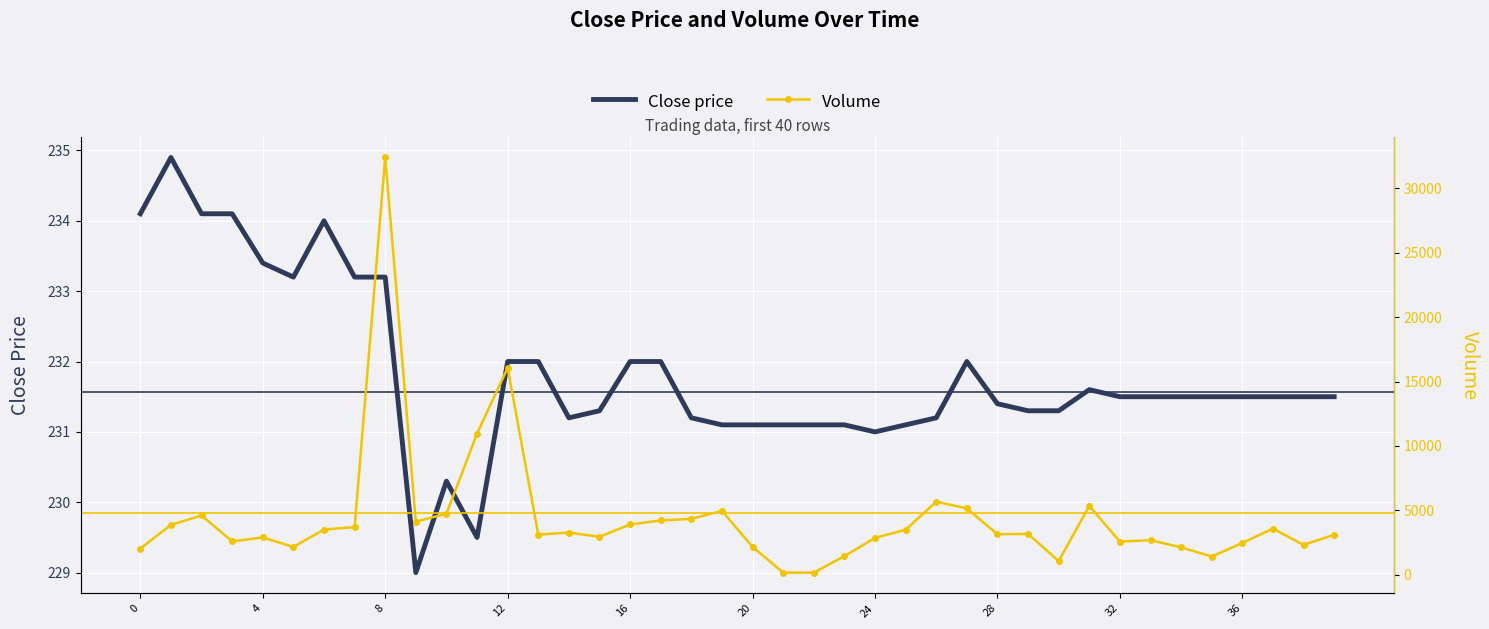

Where is Close price nearest to the value 231?

24